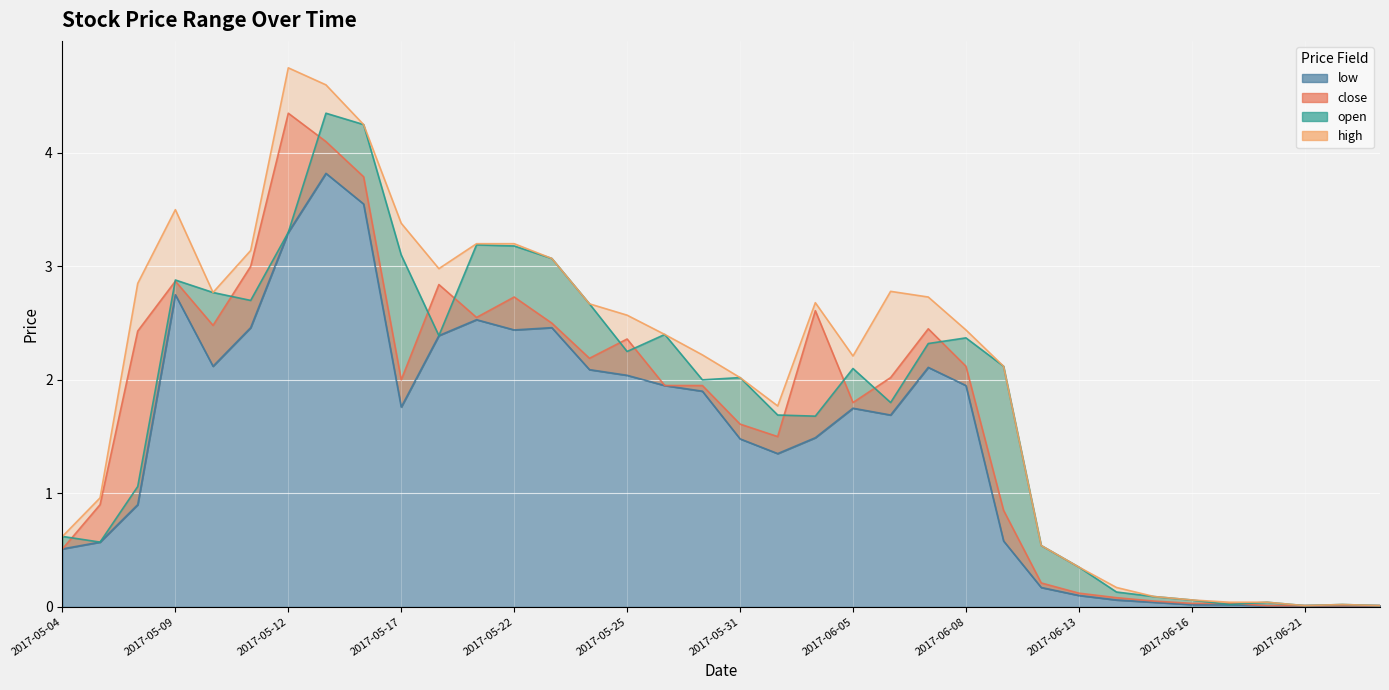

The value of low at 2017-06-16 is 0.0. True or false?

False